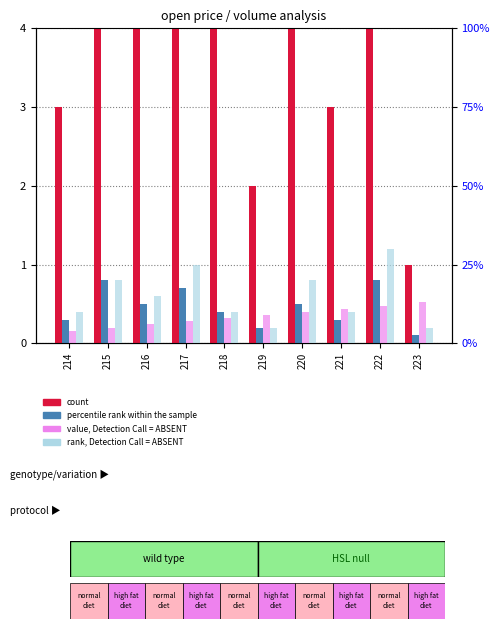

How many value, Detection Call = ABSENT values are between 6 and 11?

6